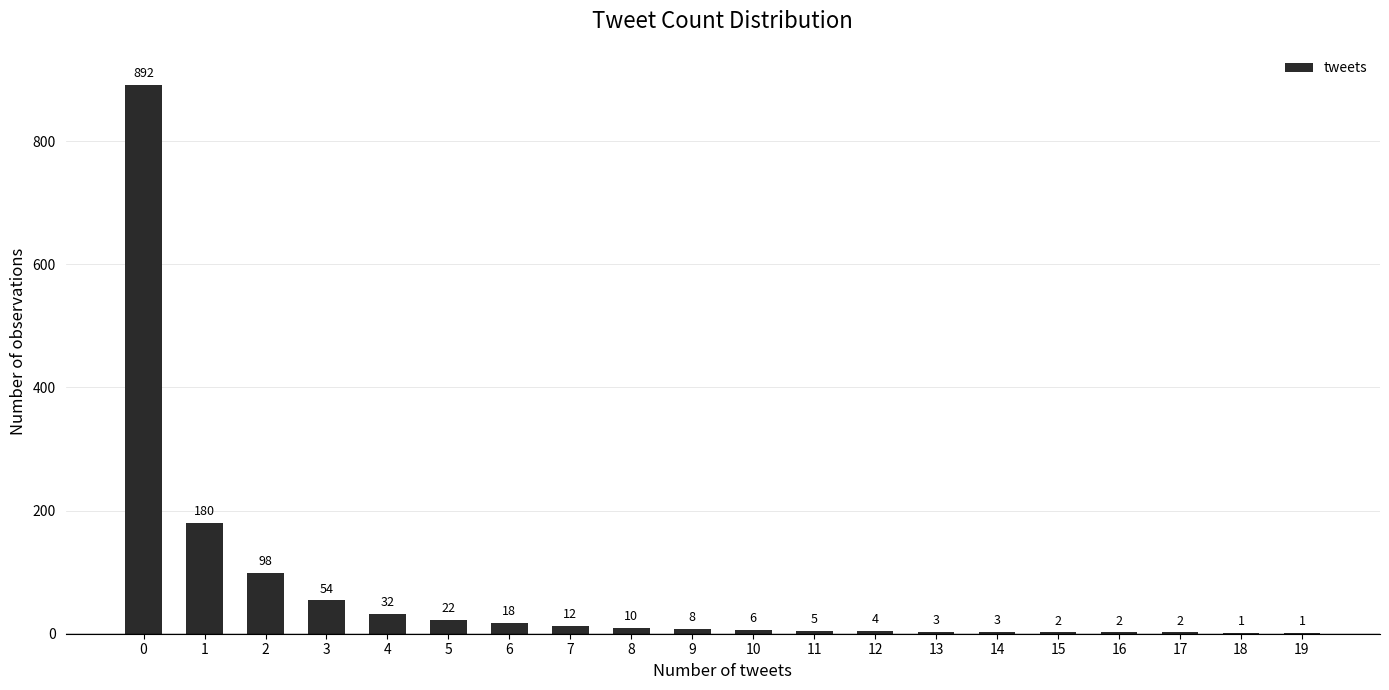

Reading left to right, what are all the values shown in this chart?

892	180	98	54	32	22	18	12	10	8	6	5	4	3	3	2	2	2	1	1